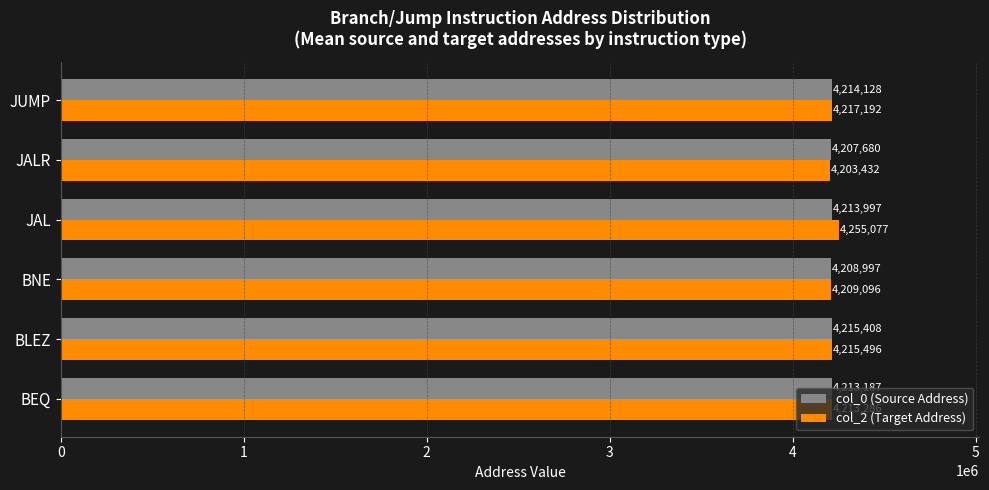

How many data points in col_0 (Source Address) are less than 4213997?

3